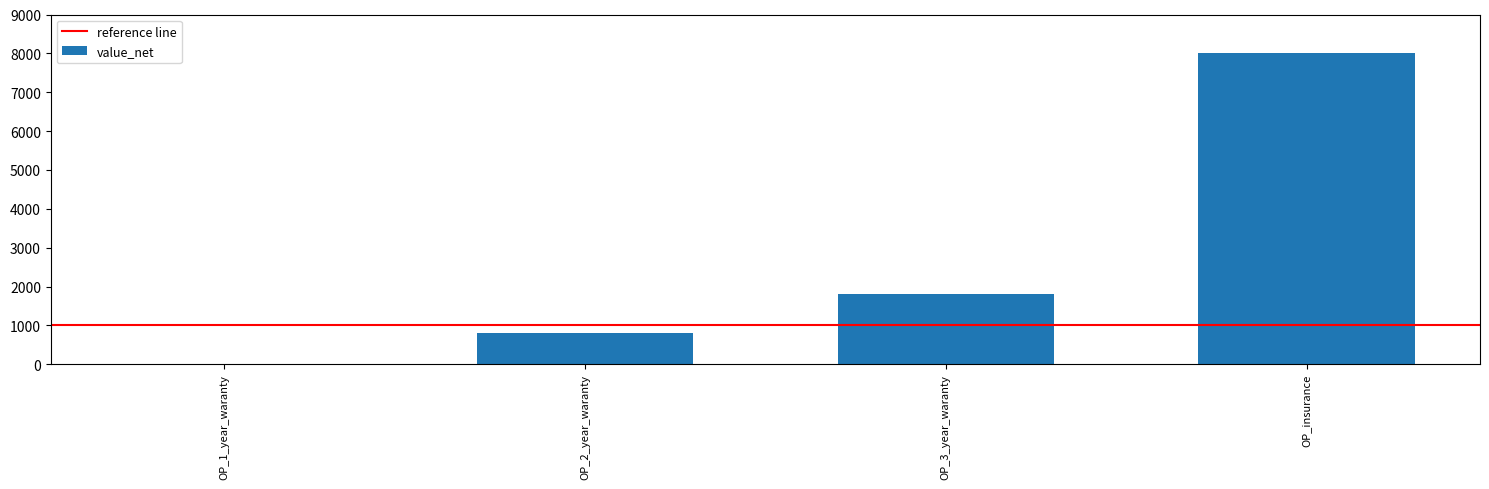

Where is the data nearest to the value 4000?

OP_3_year_waranty